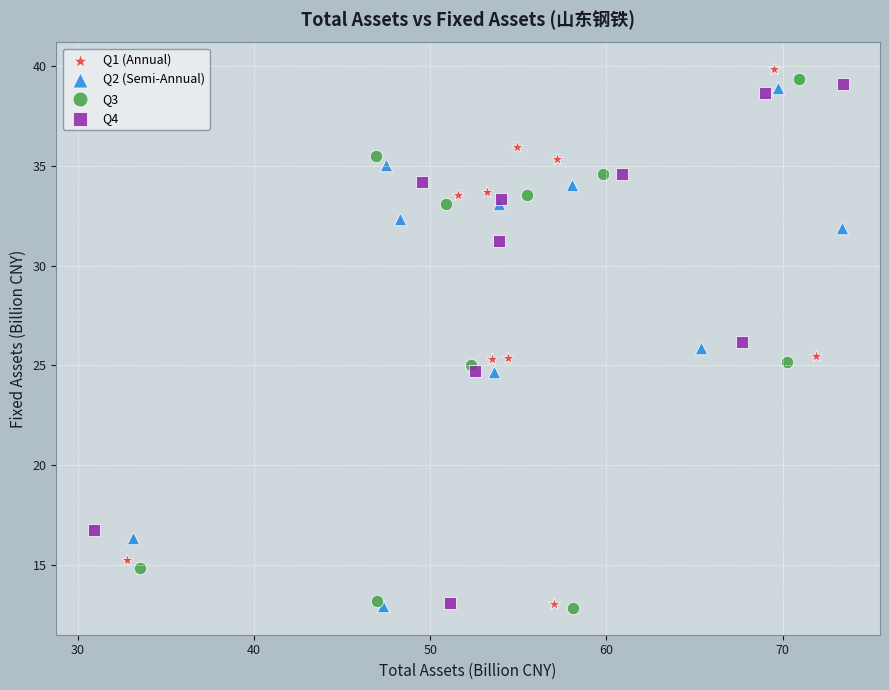

What are all the series names shown in the legend?

Q1 (Annual), Q2 (Semi-Annual), Q3, Q4